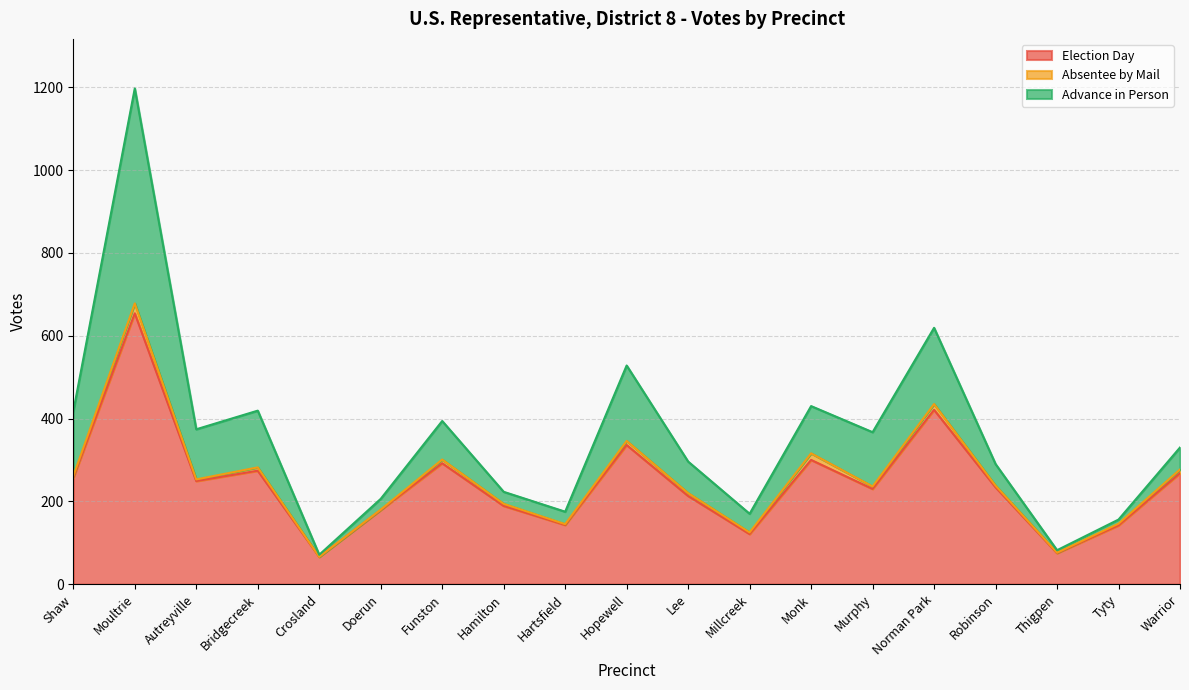

Where is the first local minimum for Absentee by Mail?

Autreyville